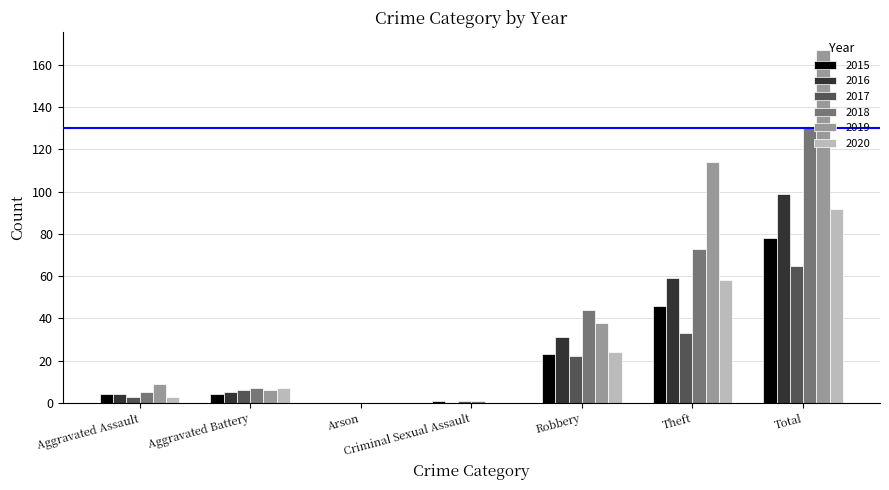

At which label does 2019 reach its peak?

Total